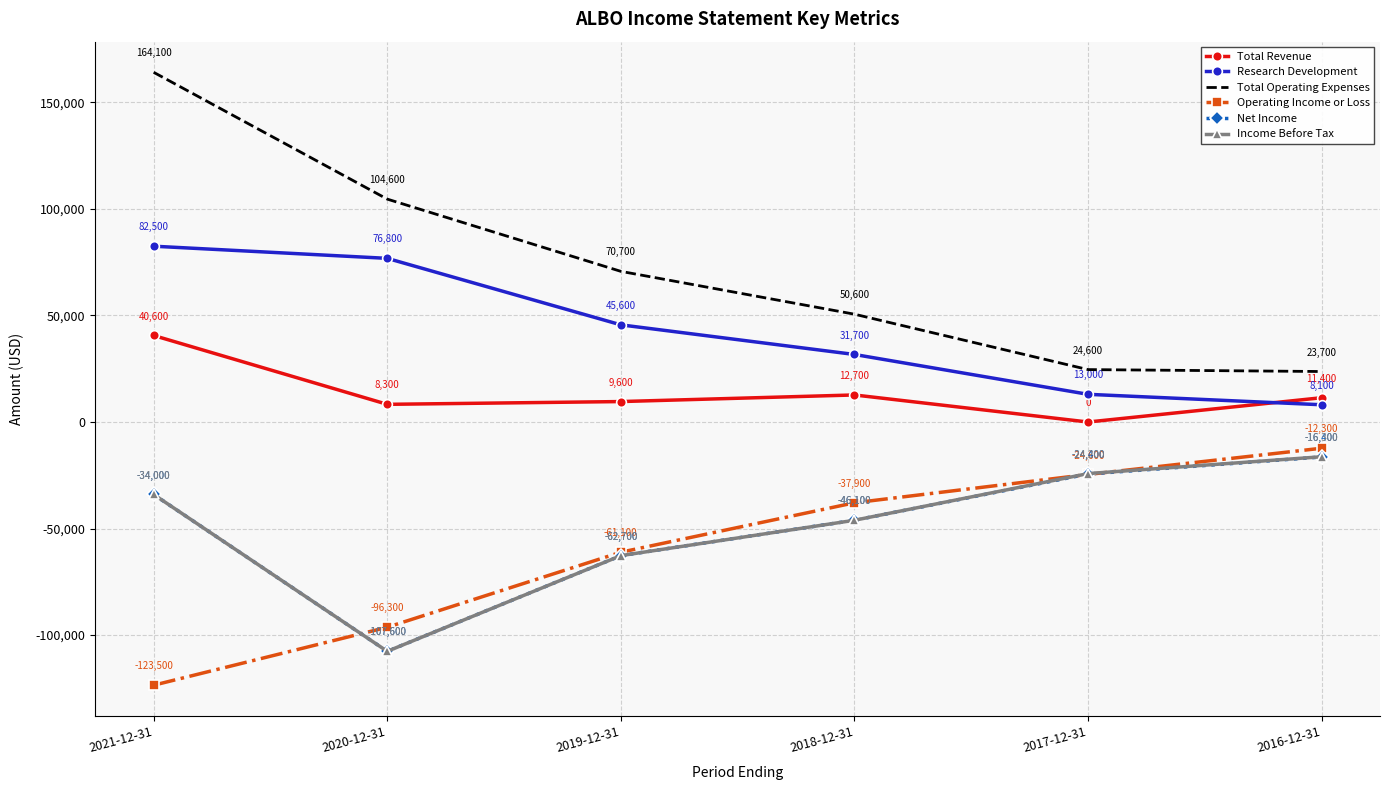

Which series changed the most between 2018-12-31 and 2017-12-31?

Total Operating Expenses